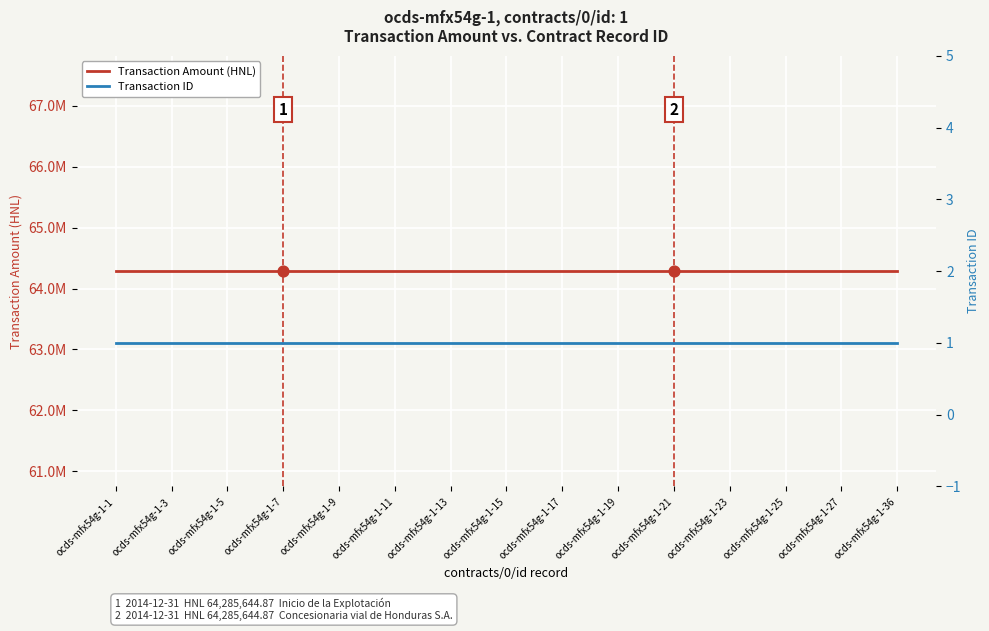

Which series has the largest total across all categories?

Transaction Amount (HNL)